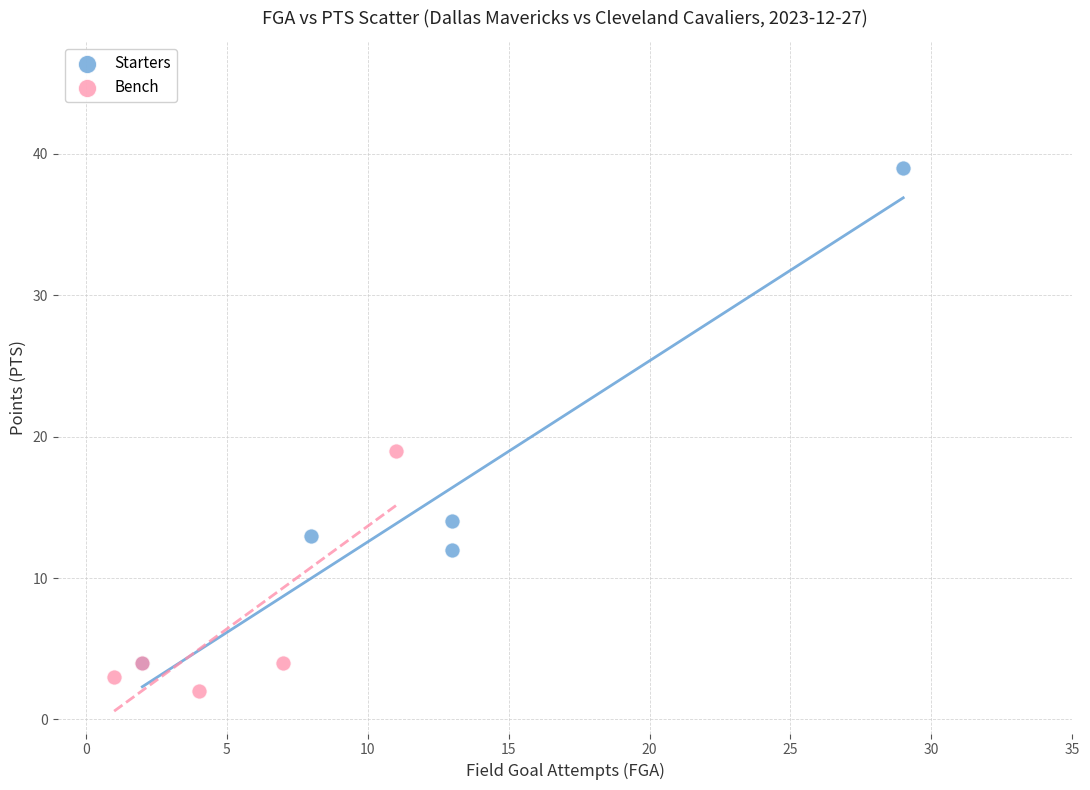

Which series has the widest spread of Y values?

Starters